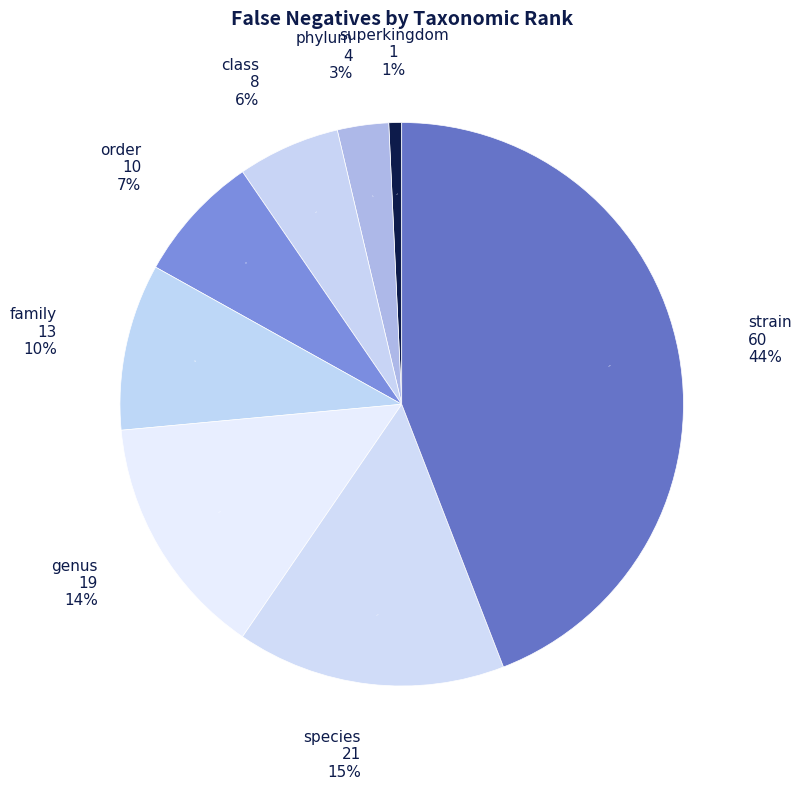

To the nearest percent, what portion does family represent?

10%